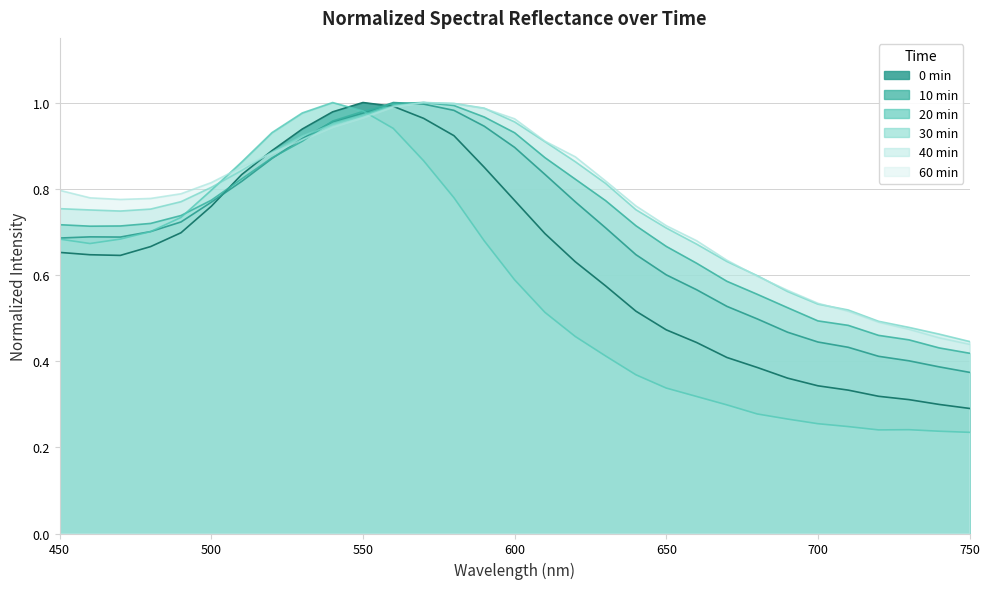

Between 590 and 580, which is larger?

580